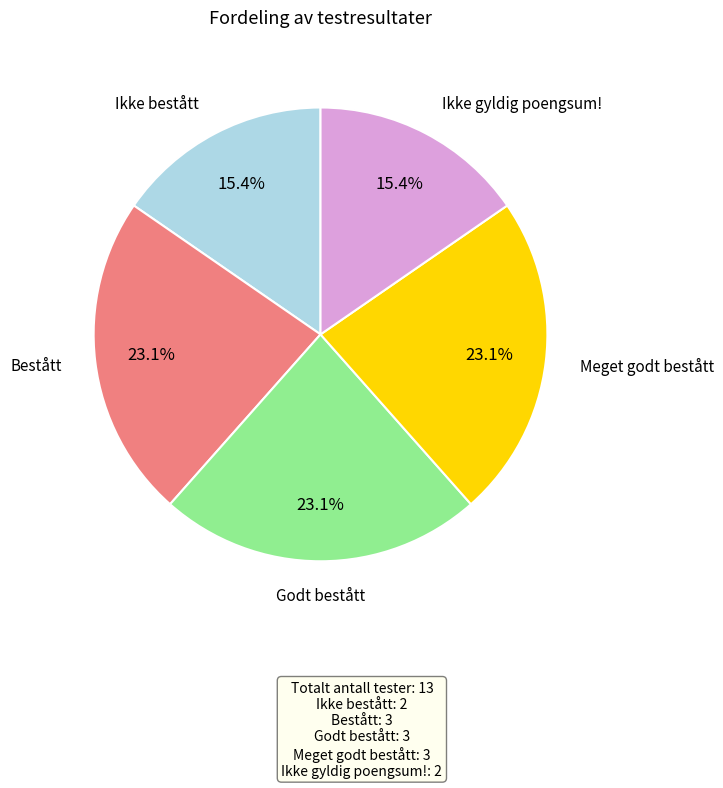

Does any single category account for the majority?

No